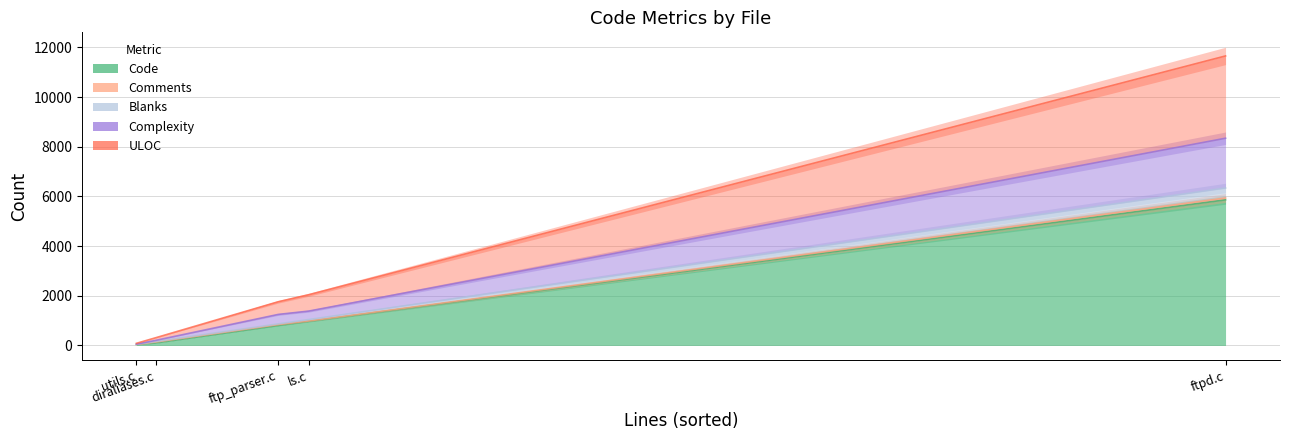

Which label corresponds to the largest value in the chart?

ftpd.c